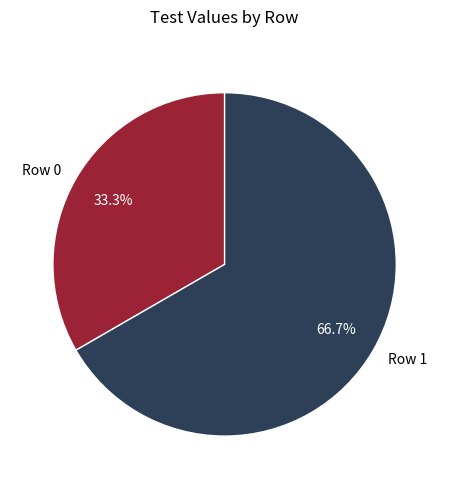

To the nearest percent, what is the difference between the largest and smallest slice percentages?

33%